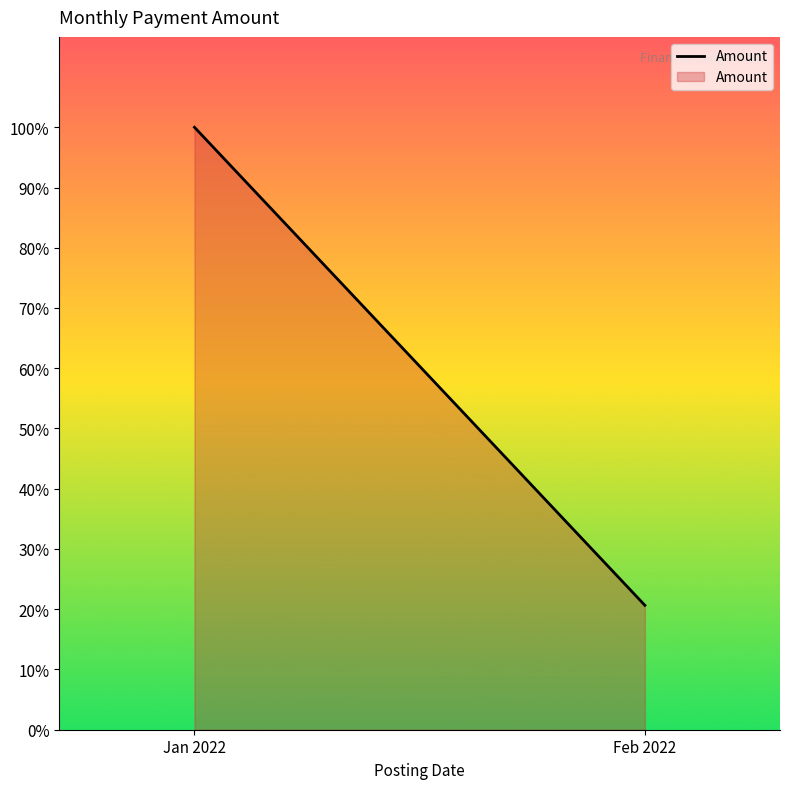

Reading left to right, extract all data points from this chart.

Jan 2022=2906539.6	Feb 2022=600220.1